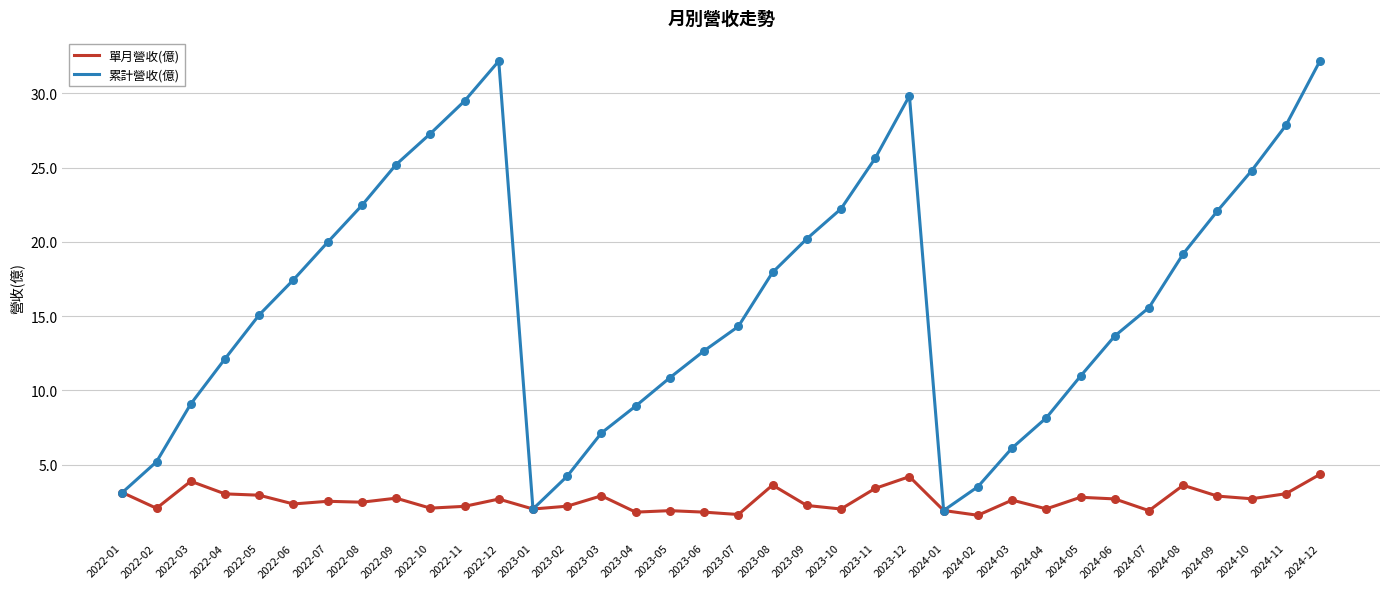

What is the difference between the highest and lowest values at 2022-09?

22.5